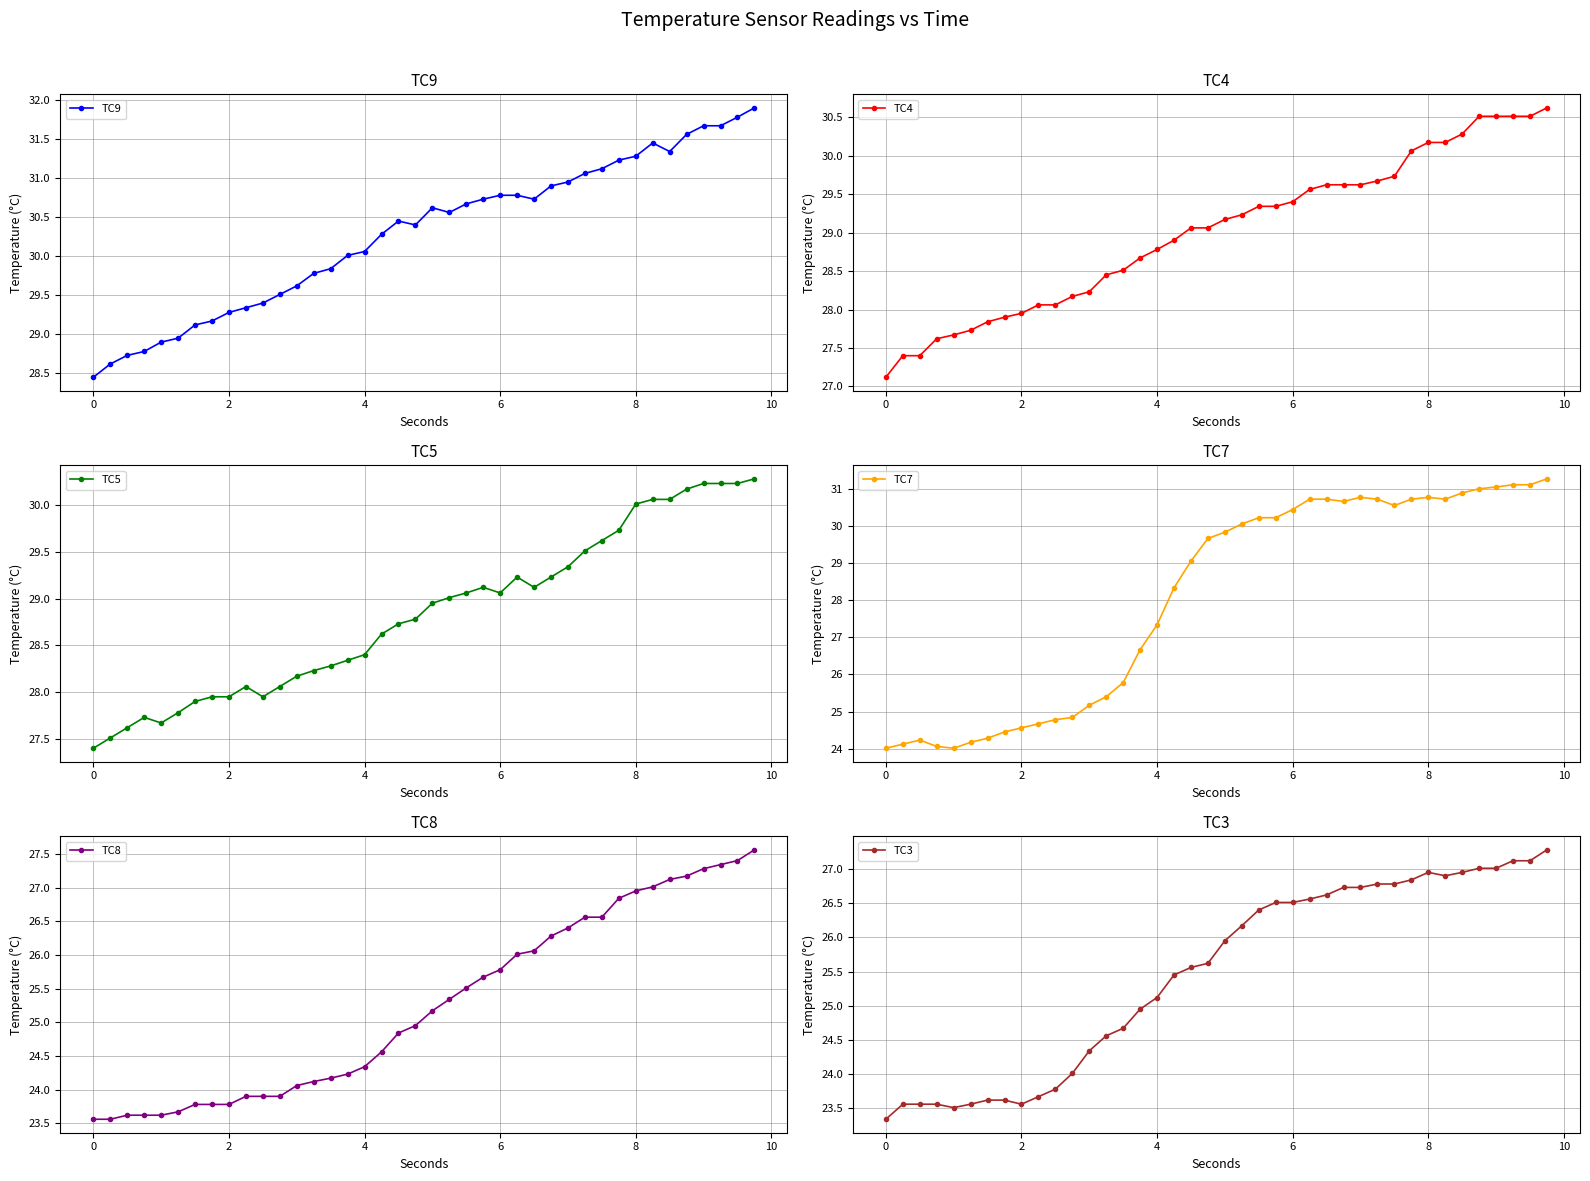

True or false: TC9 has more than 0 points higher than both neighbors.

True